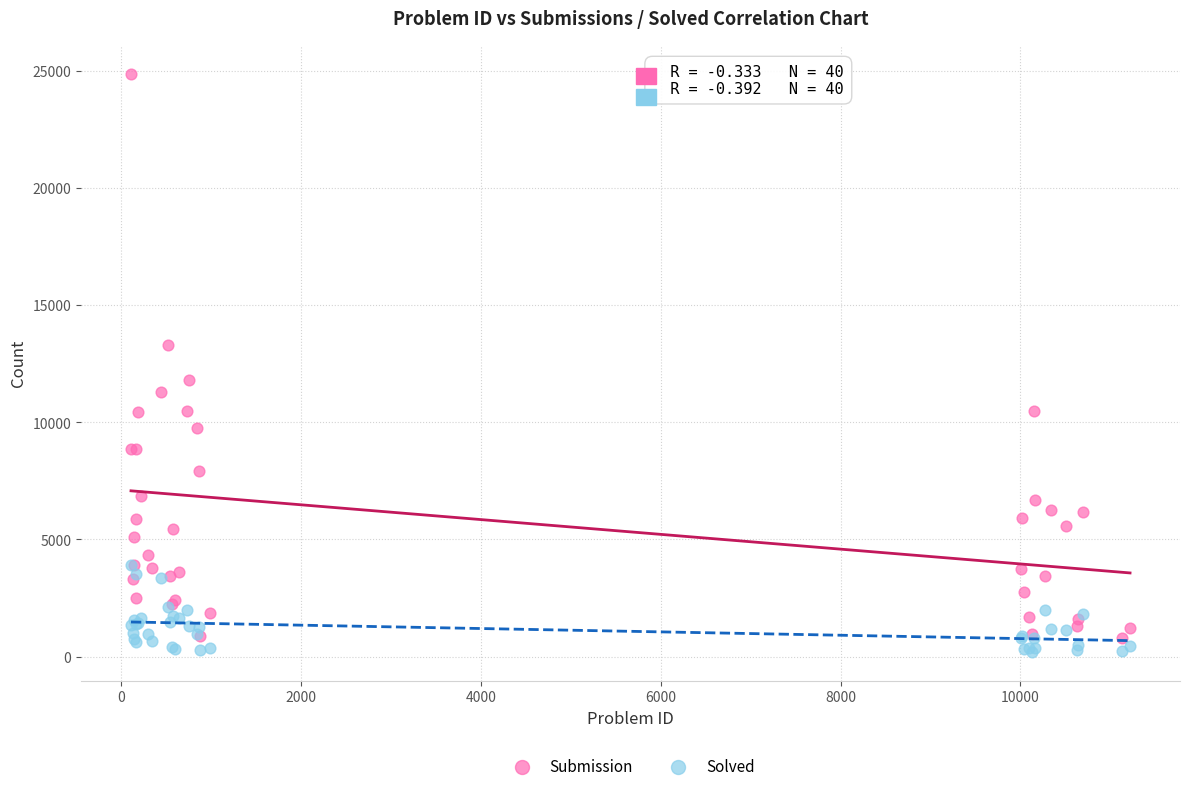

In the Submission series, what Y value is closest to 12822?

13285